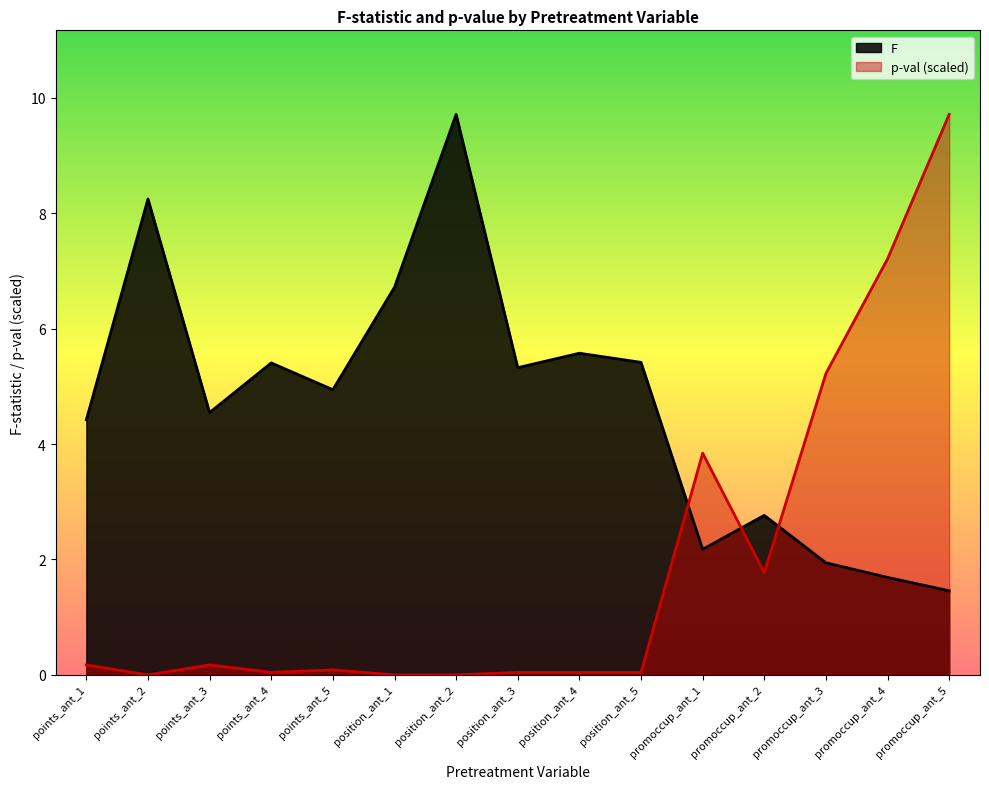

Which series ends up on top after the final intersection of F and p-val?

p-val